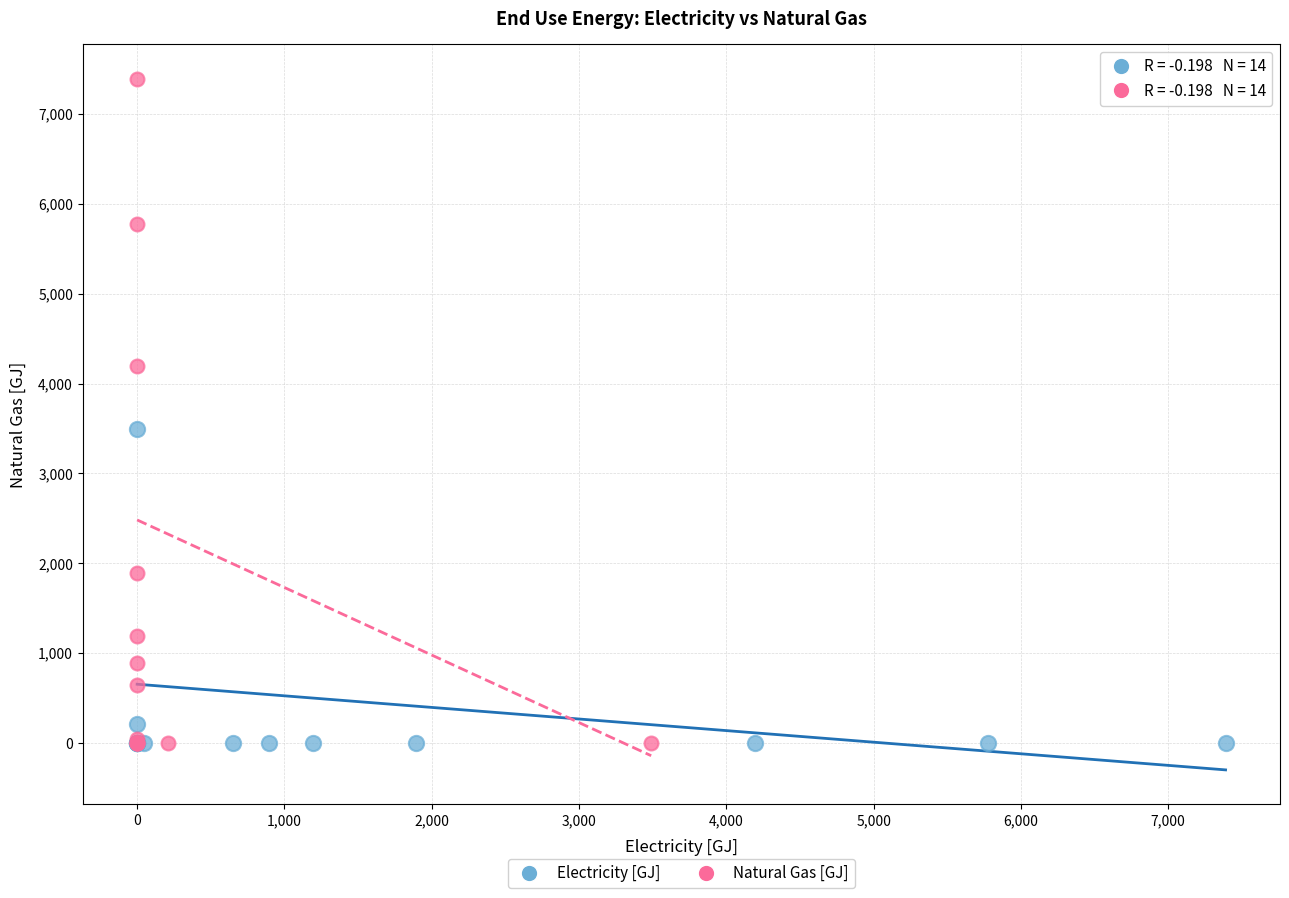

Which series has the largest Y range (max minus min)?

Natural Gas [GJ]